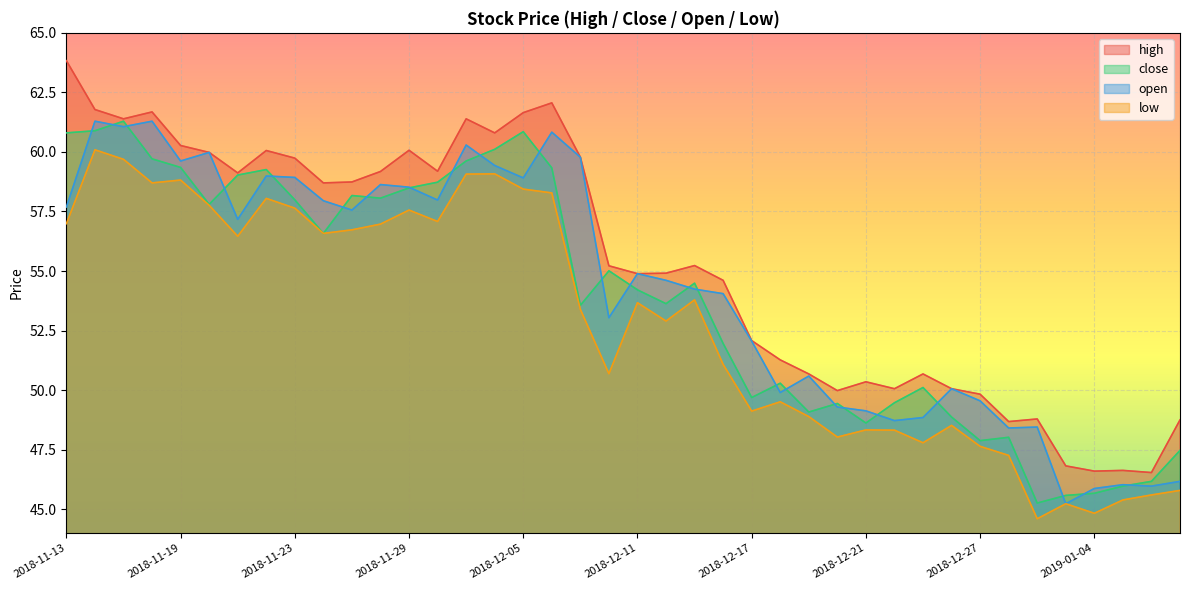

What is the total value across all series at 2018-12-25?

197.4